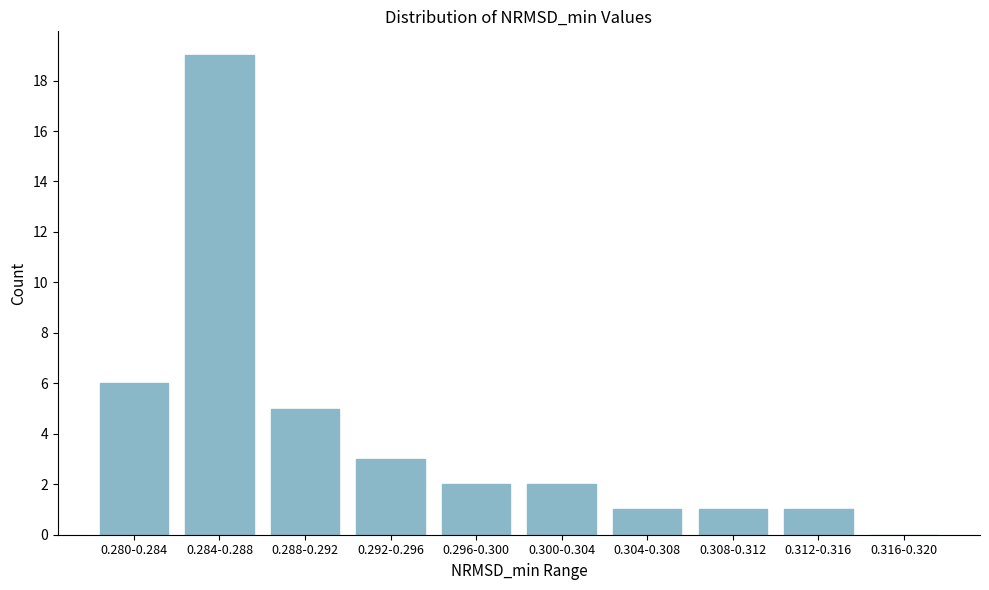

Reading left to right, list all the values displayed in this chart.

0.280-0.284=6	0.284-0.288=19	0.288-0.292=5	0.292-0.296=3	0.296-0.300=2	0.300-0.304=2	0.304-0.308=1	0.308-0.312=1	0.312-0.316=1	0.316-0.320=0